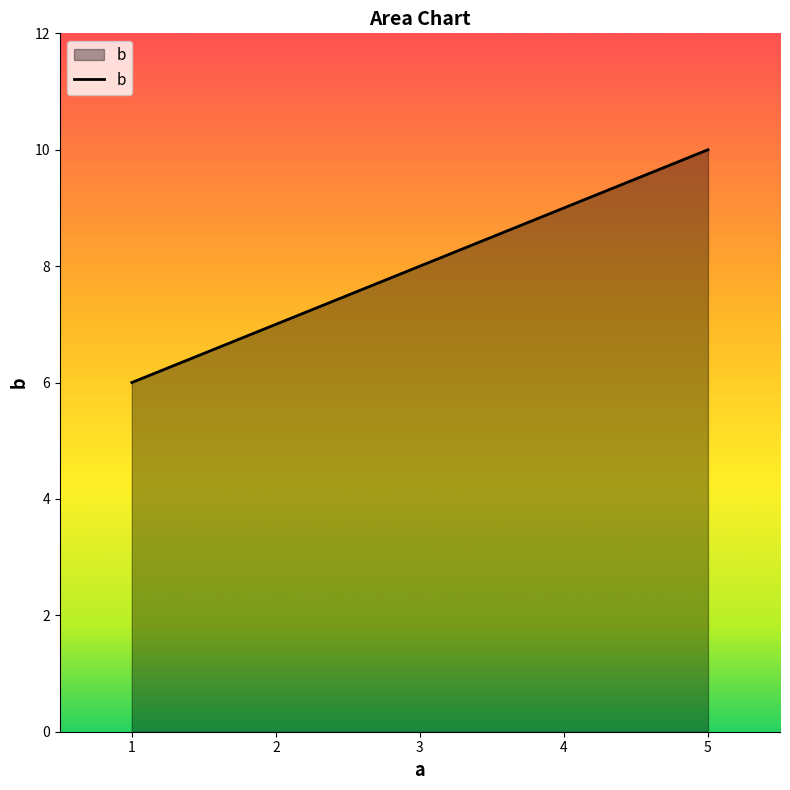

Rank the categories by value from highest to lowest.

5, 4, 3, 2, 1